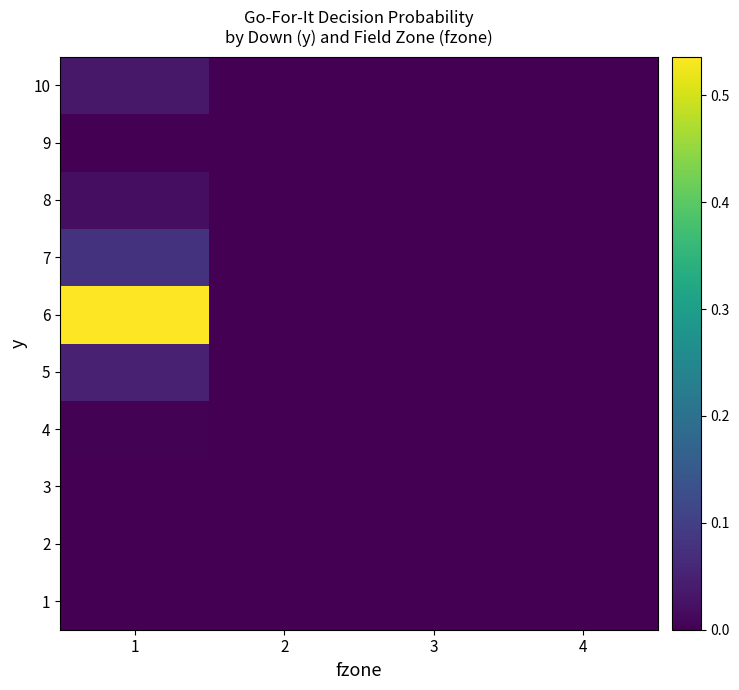

How many distinct data groups are displayed?

10